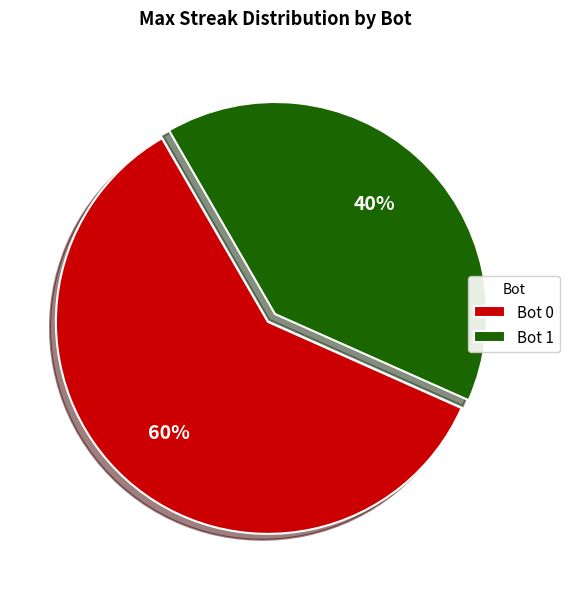

To the nearest percent, what portion does Bot 1 represent?

40%